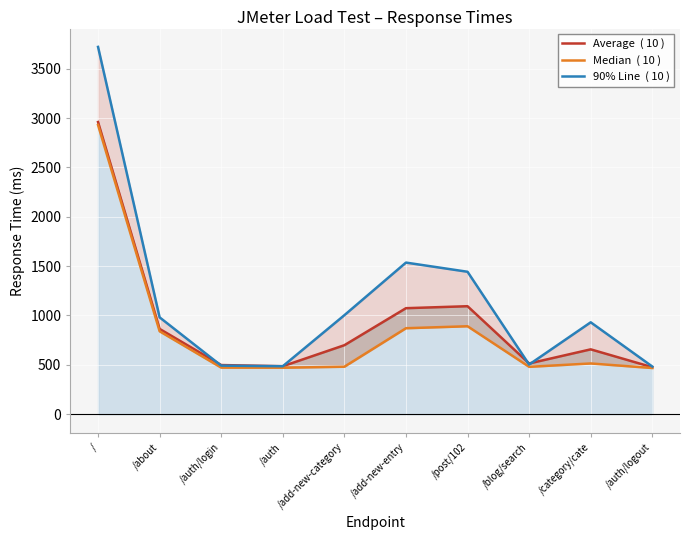

True or false: Median  ( 10 ) and 90% Line  ( 10 ) intersect in this chart.

False